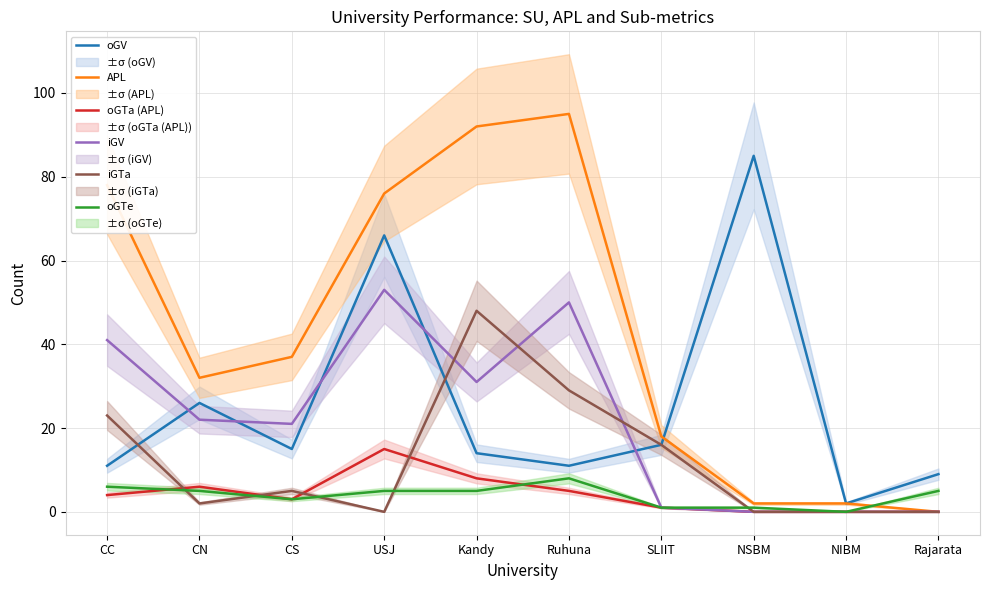

Where is oGV nearest to the value 43?

CN